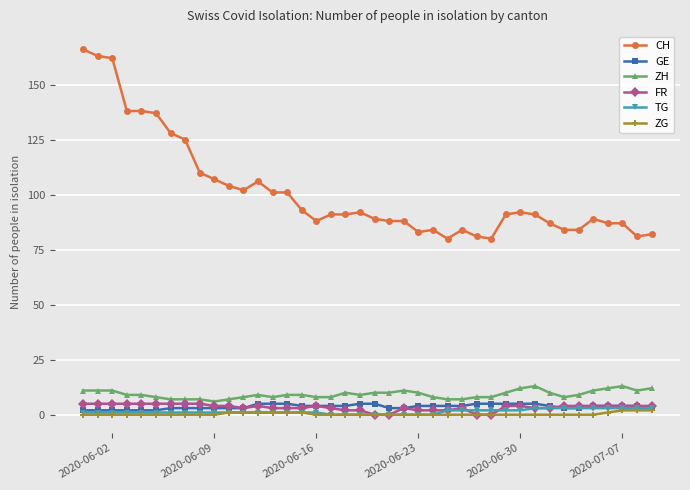

Which series has the largest total across all categories?

CH